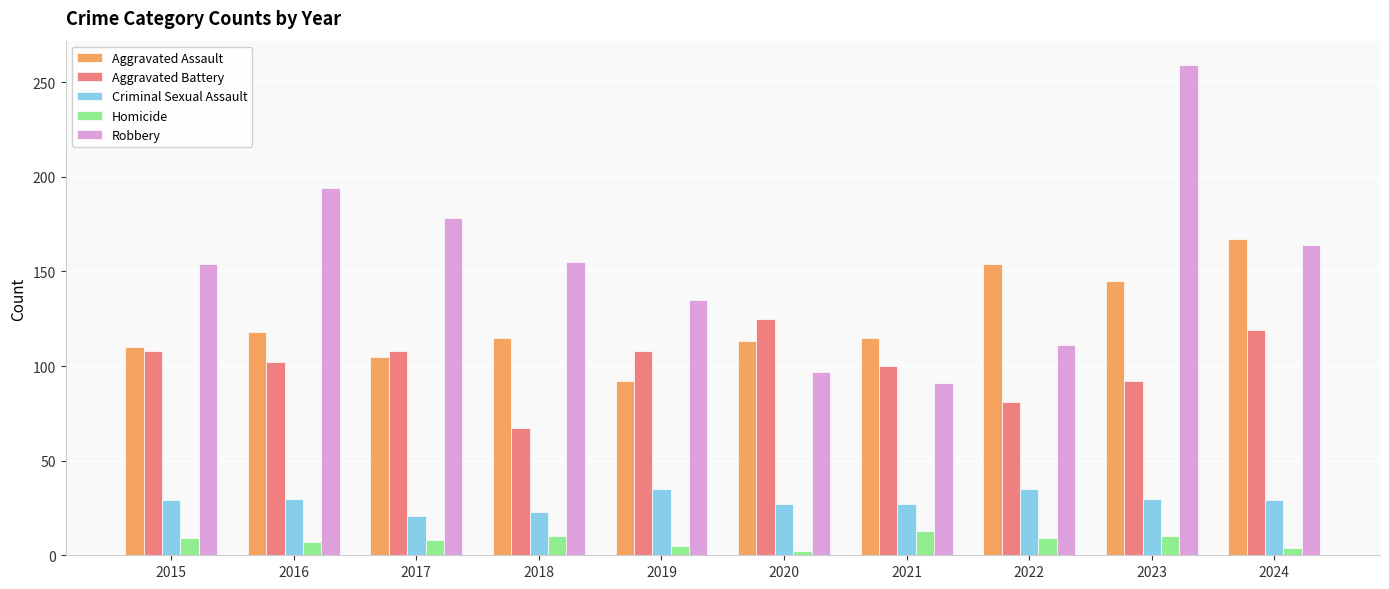

What are all the series names shown in the legend?

Aggravated Assault, Aggravated Battery, Criminal Sexual Assault, Homicide, Robbery